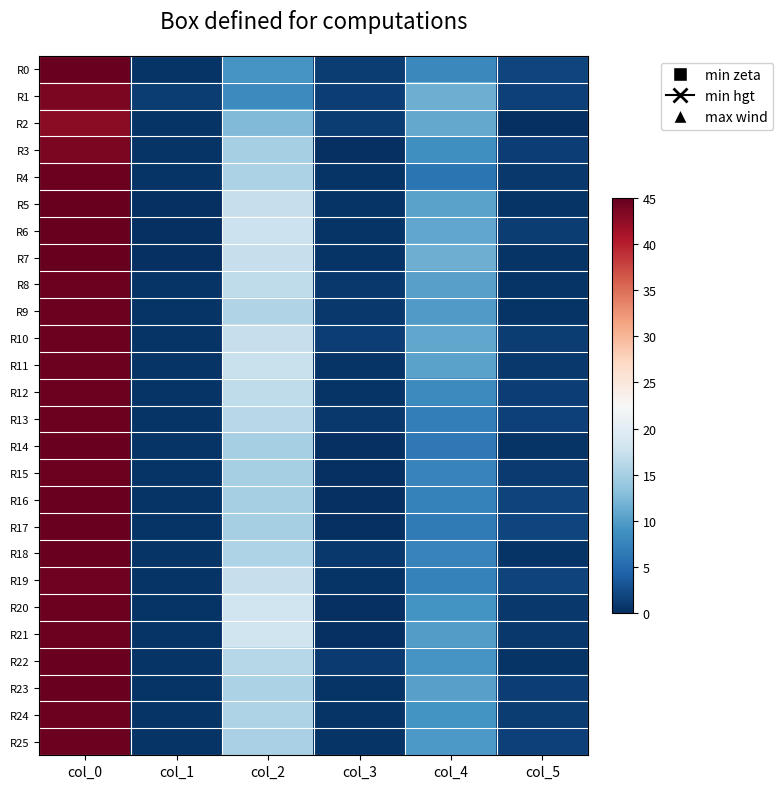

Which label corresponds to the smallest value in the chart?

col_5